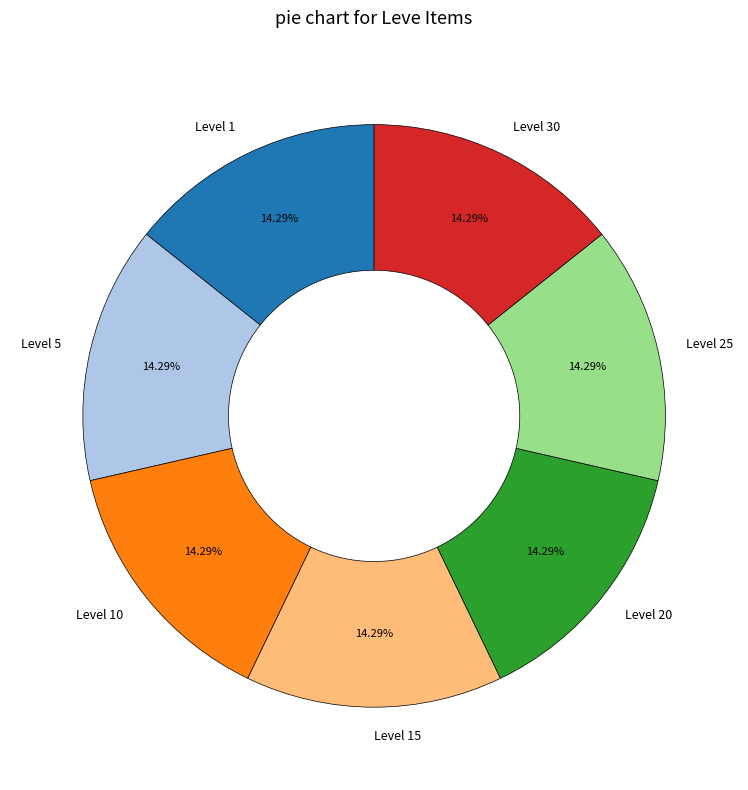

Combined, do Level 25 and Level 10 account for over 50%?

No